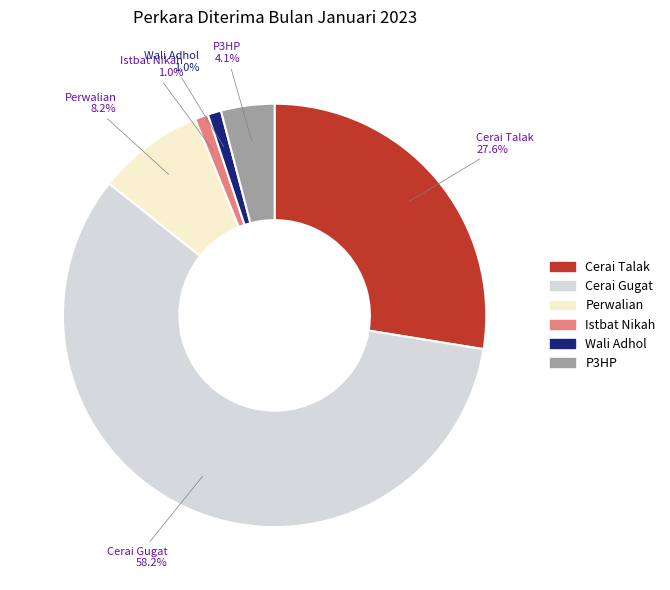

Which has a higher value, Istbat Nikah or Cerai Talak?

Cerai Talak